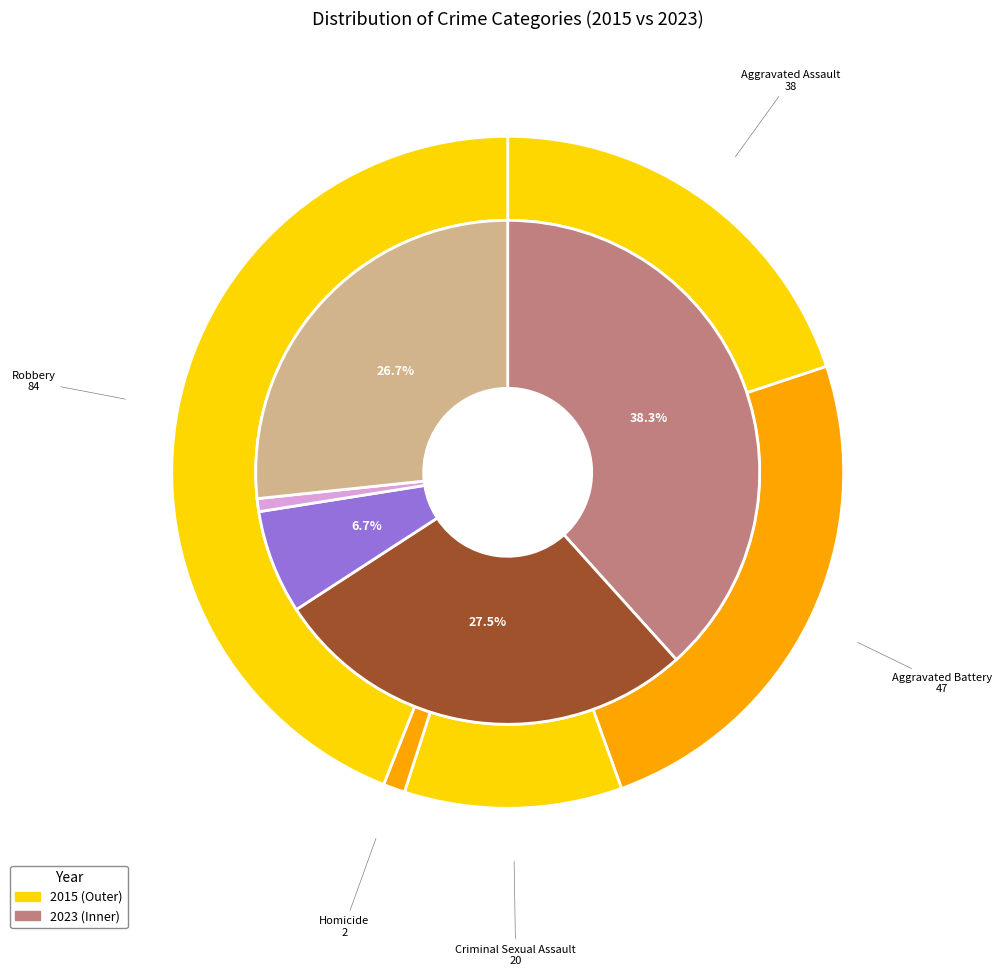

The 4 slice represents 44% of the pie. True or false?

True